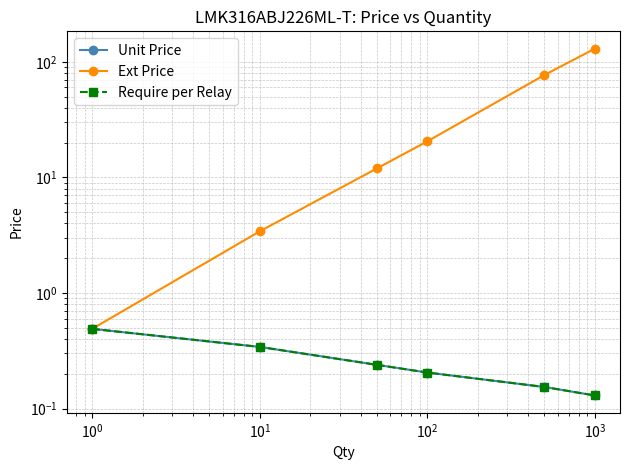

What is the difference between the maximum and second lowest values in the Unit Price series?

0.3